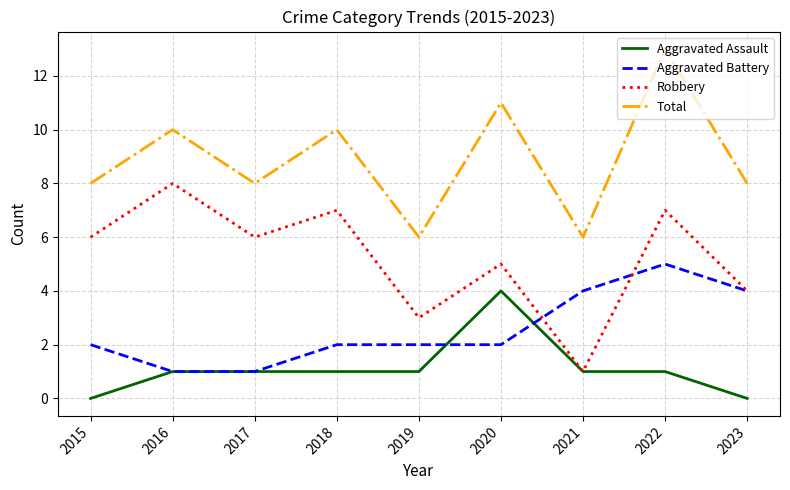

What is the difference between the highest and lowest values at 2019?

5